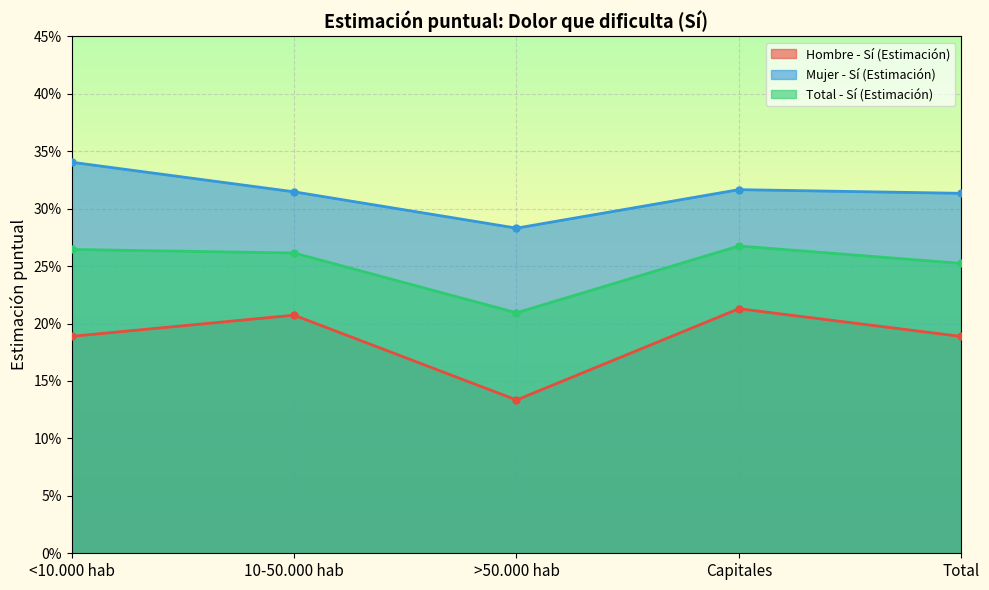

Reading left to right, what are all the values shown in this chart?

Hombre - Sí (Estimación): <10.000 hab=0.2	10-50.000 hab=0.2	>50.000 hab=0.1	Capitales=0.2	Total=0.2
Mujer - Sí (Estimación): <10.000 hab=0.3	10-50.000 hab=0.3	>50.000 hab=0.3	Capitales=0.3	Total=0.3
Total - Sí (Estimación): <10.000 hab=0.3	10-50.000 hab=0.3	>50.000 hab=0.2	Capitales=0.3	Total=0.3